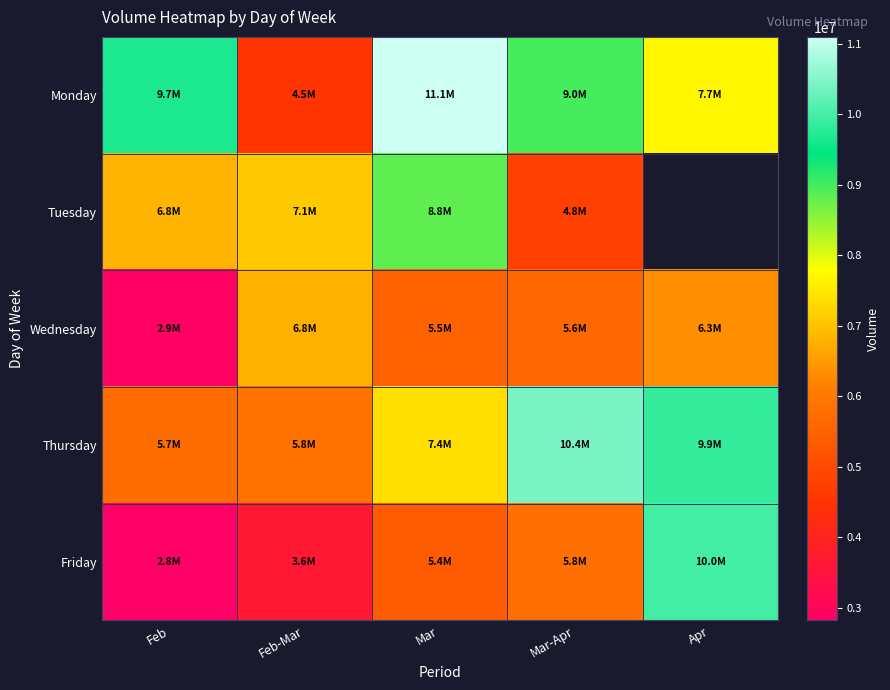

At which category does the chart reach its peak across all series?

Mar